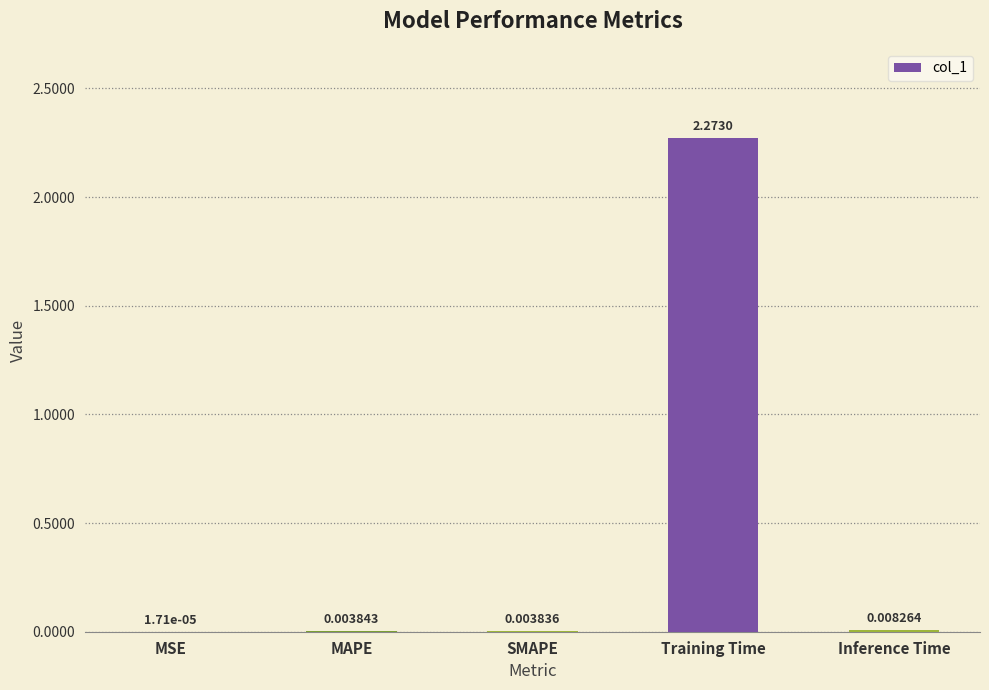

Which has a higher value, MAPE or MSE?

MAPE